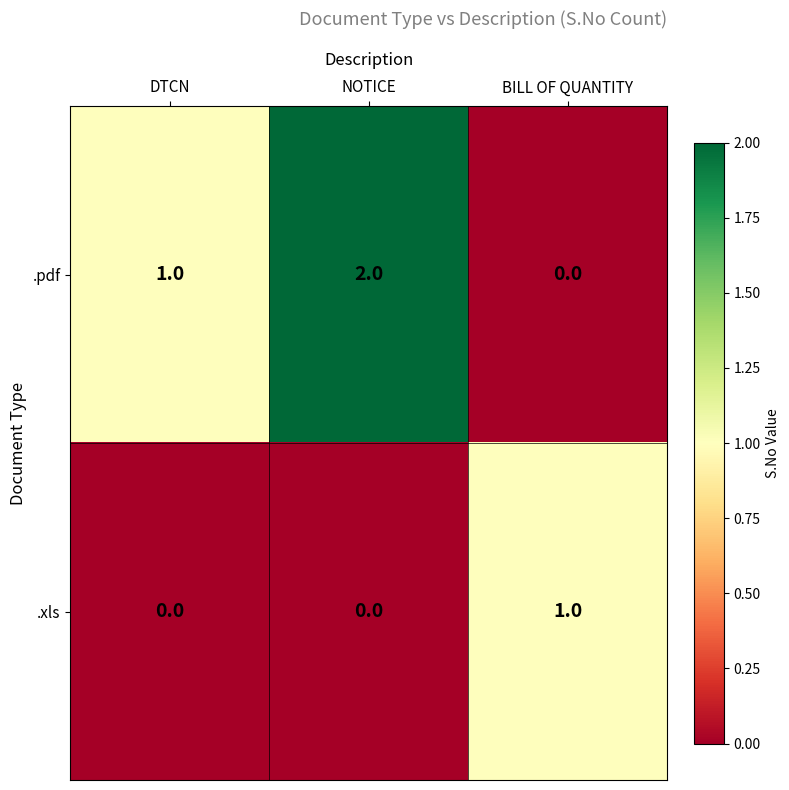

Reading left to right, list all the values displayed in this chart.

.pdf: 1	2	0
.xls: 0	0	1